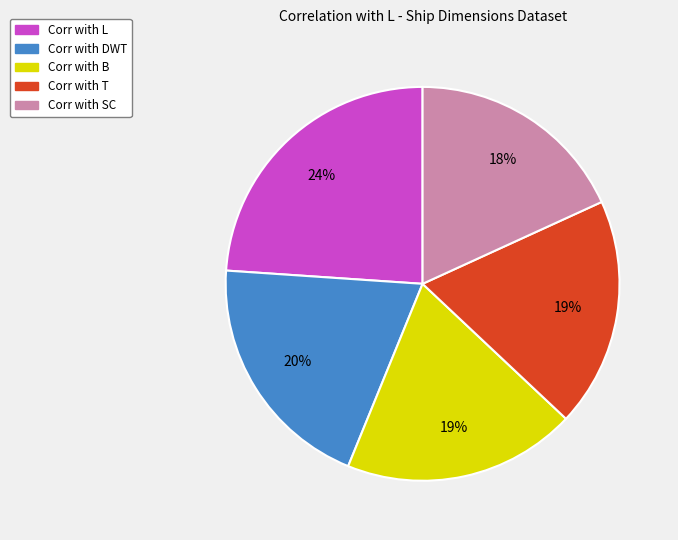

To the nearest percent, what is the average slice percentage?

20%